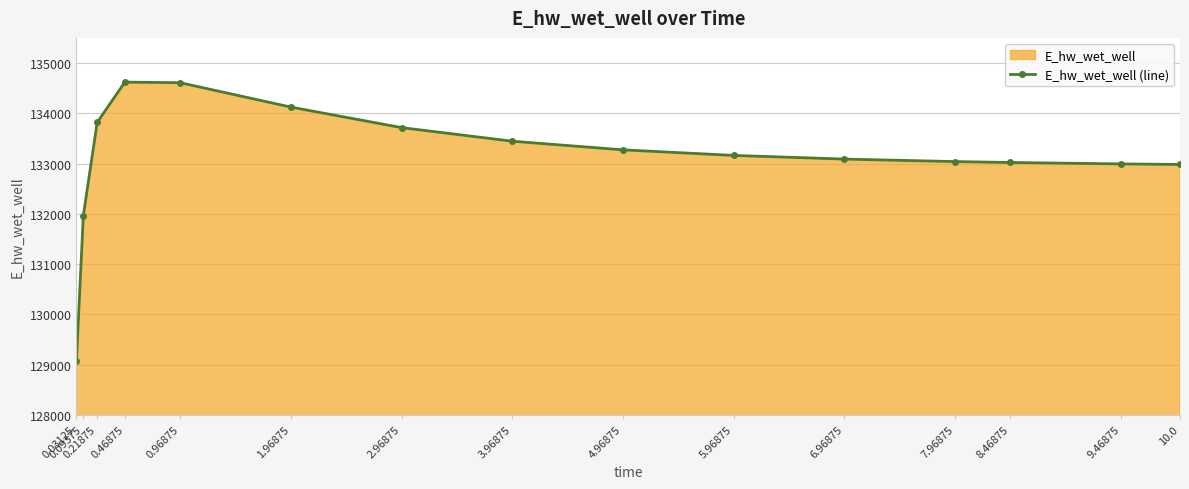

Reading right to left, list all the values displayed in this chart.

10.0=132981.5	9.46875=132992.9	8.46875=133021.1	7.96875=133039.3	6.96875=133088.9	5.96875=133161.9	4.96875=133272.5	3.96875=133444.5	2.96875=133714.8	1.96875=134123.1	0.96875=134608.2	0.46875=134620.0	0.21875=133818.6	0.09375=131964.3	0.03125=129067.3